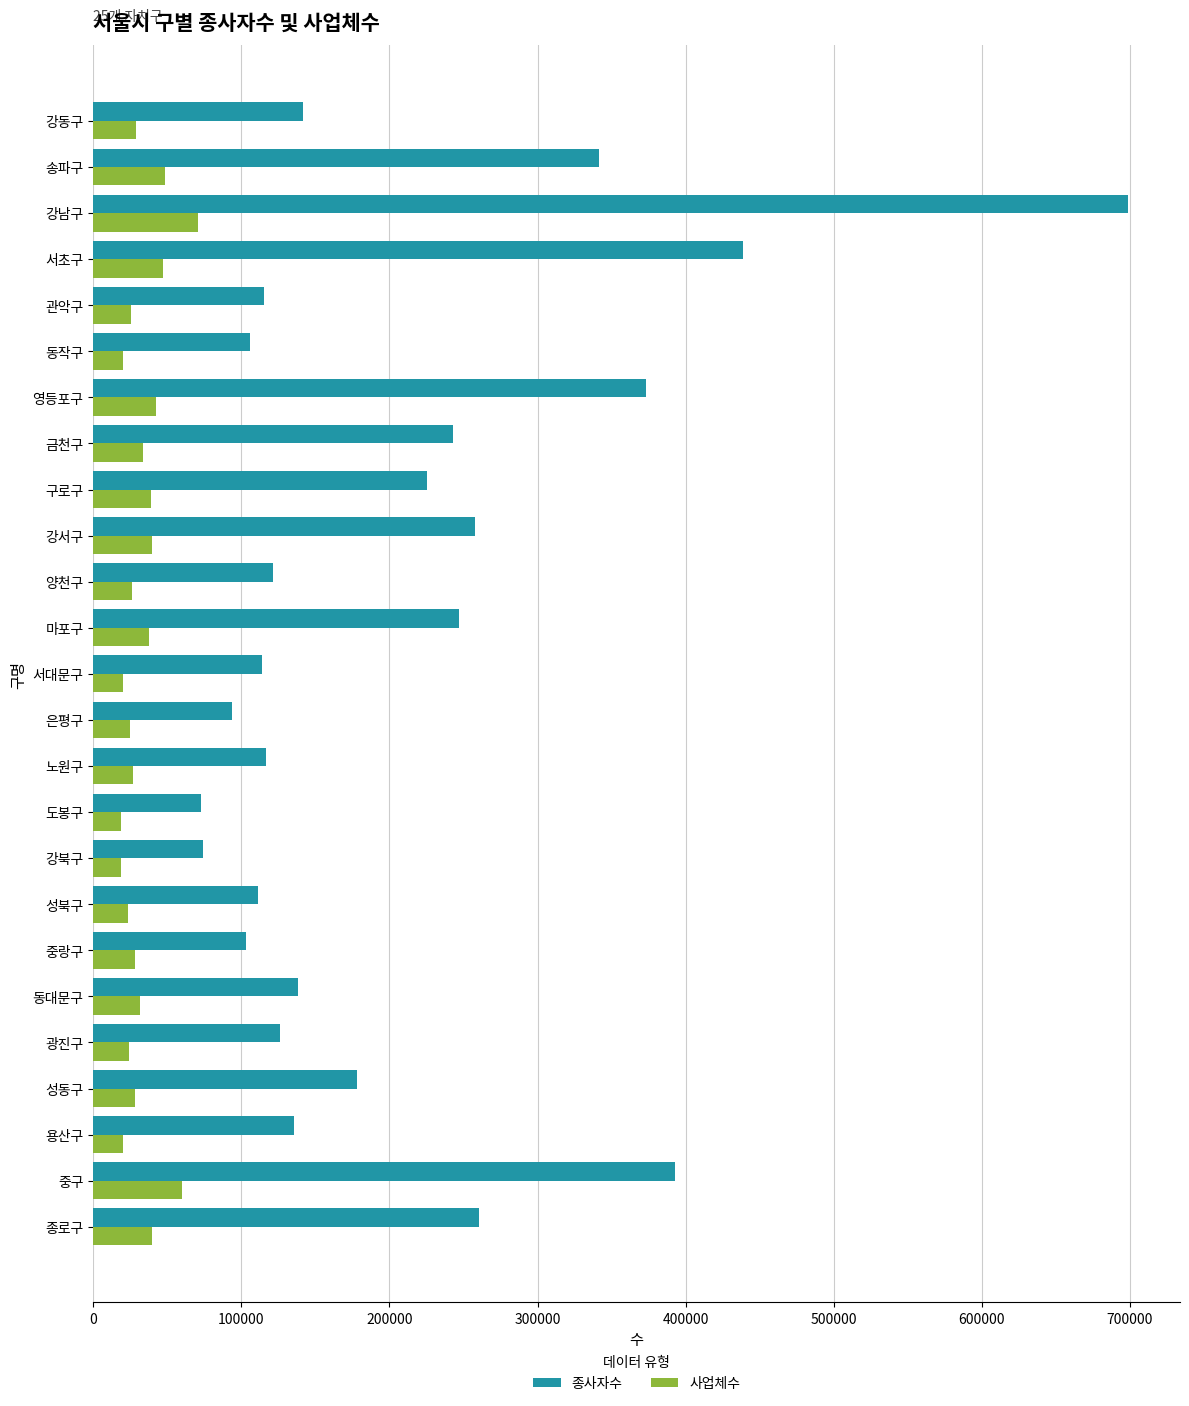

Which series has the largest total across all categories?

종사자수